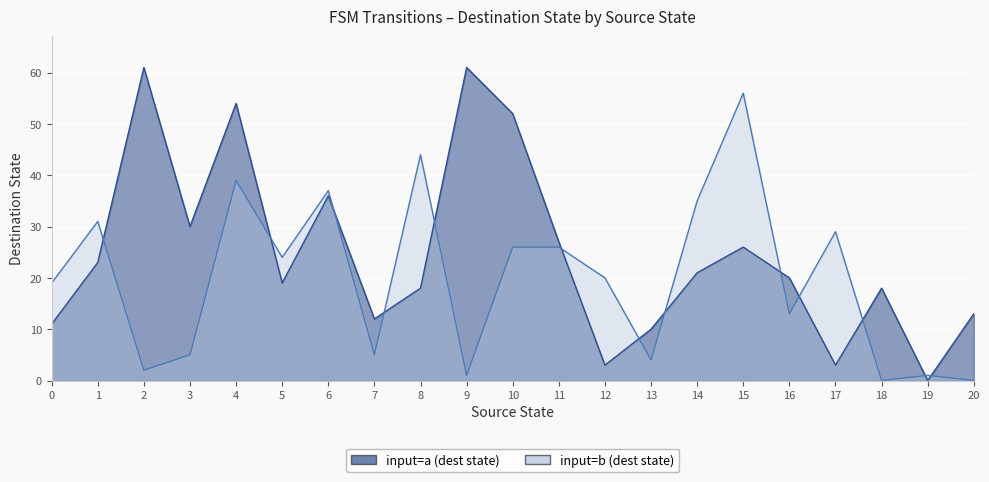

Where is the data nearest to the value 30?

3